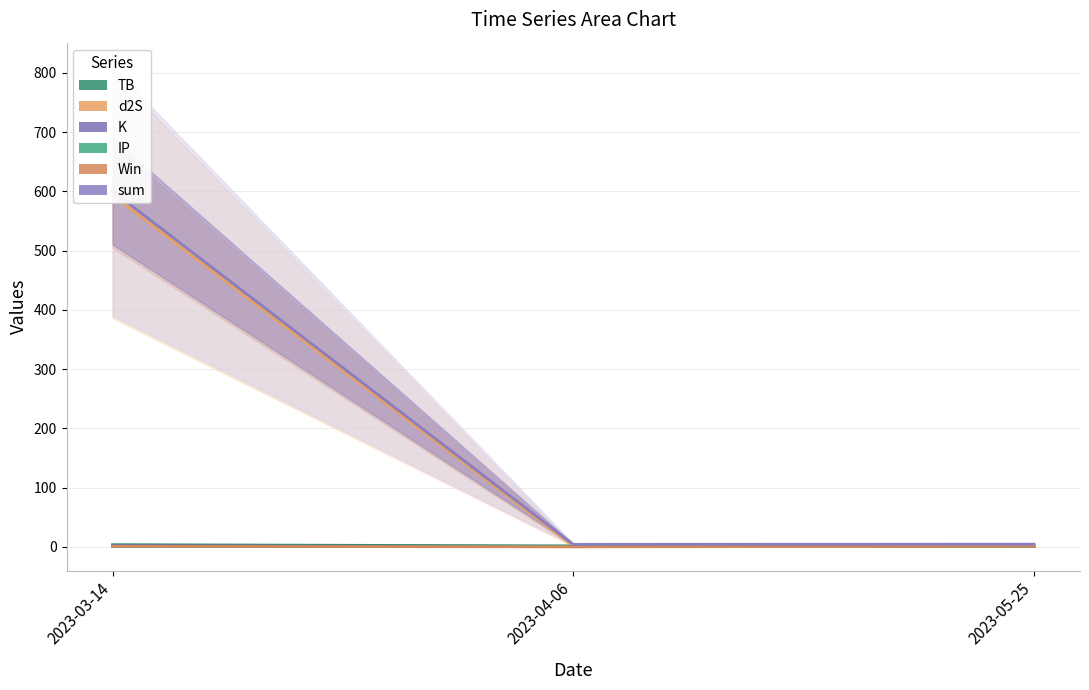

Reading left to right, list all the values displayed in this chart.

TB: 3.6	1.6	2.4
d2S: 593.9	1.3	1.3
K: 2.1	0.5	0.5
IP: 0.8	0.8	0.3
Win: 1.0	0.0	1.0
sum: 600.4	4.2	4.5